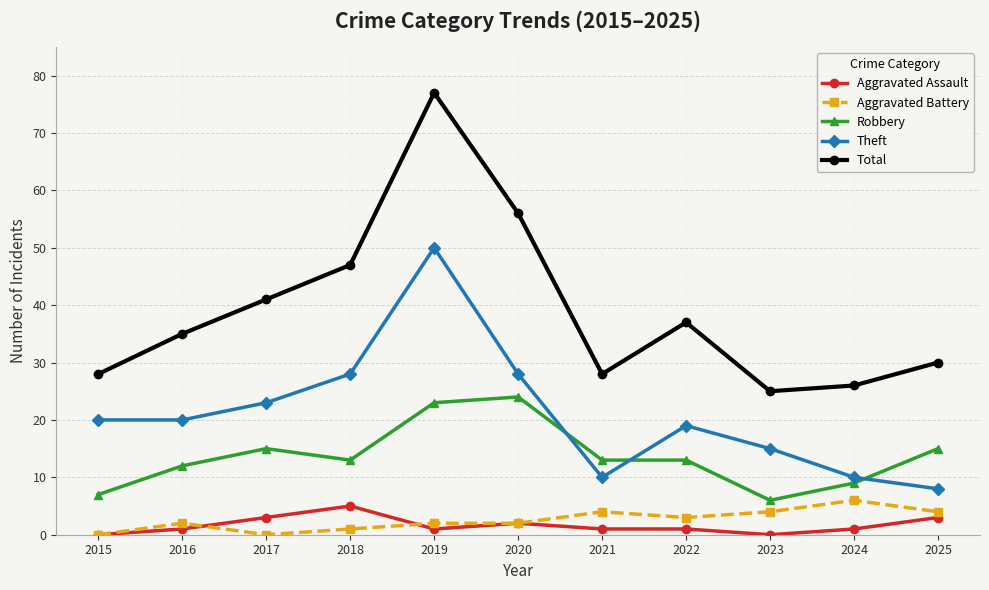

At 2018, list the series in order from largest to smallest.

Total, Theft, Robbery, Aggravated Assault, Aggravated Battery